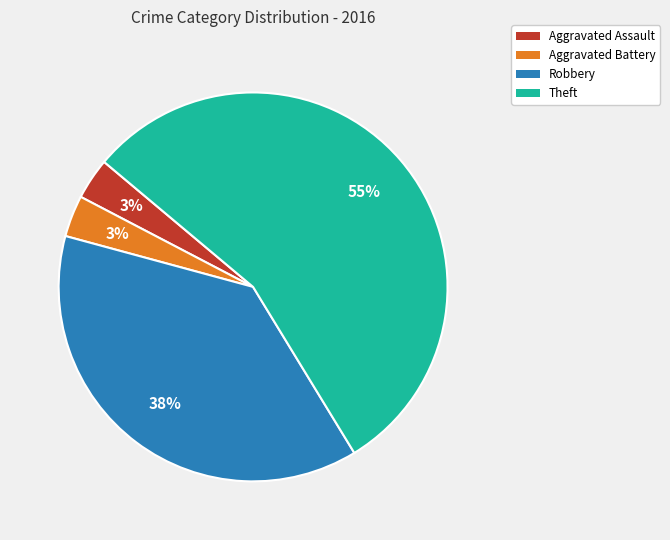

Is it true that Theft is 44% of the pie?

False